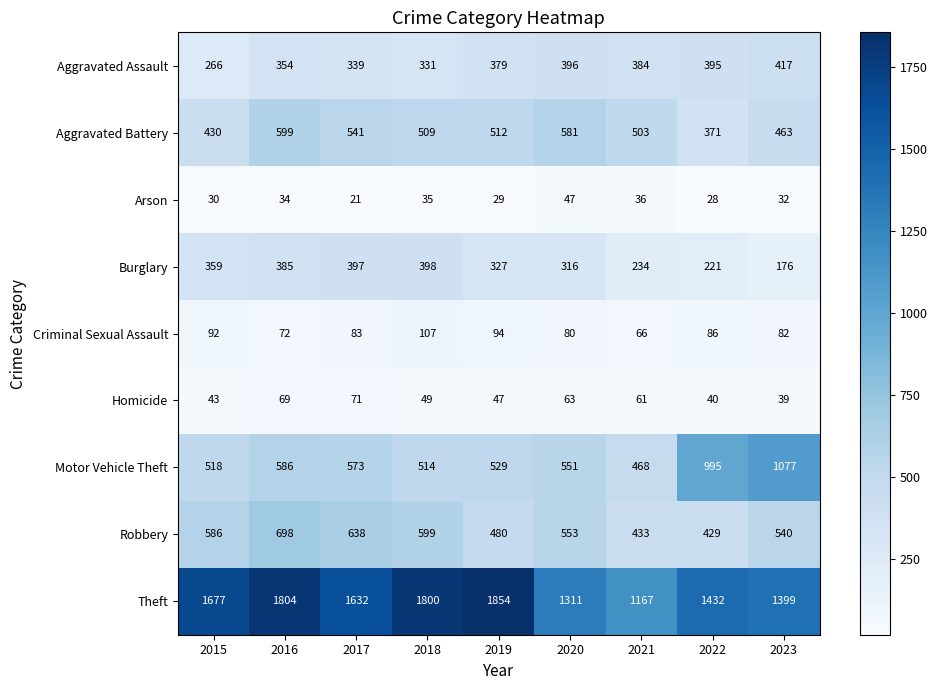

Which series has the widest spread of values?

Theft